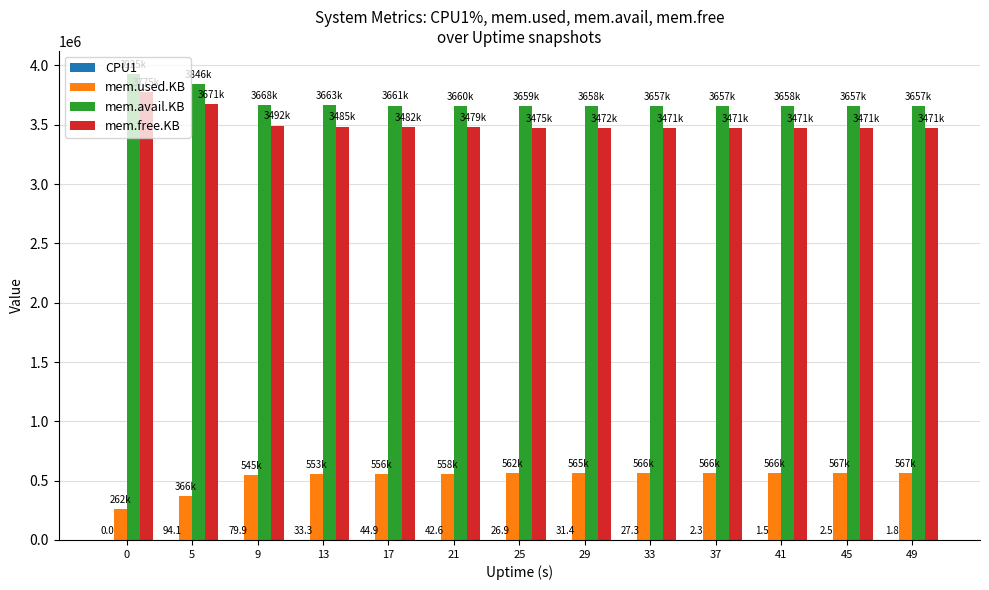

What is the total value across all series at 0?

7964208.0